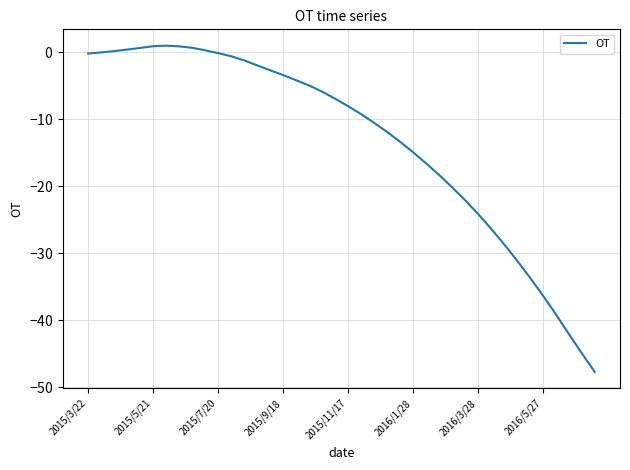

Does the chart display data point markers on the line(s)?

No